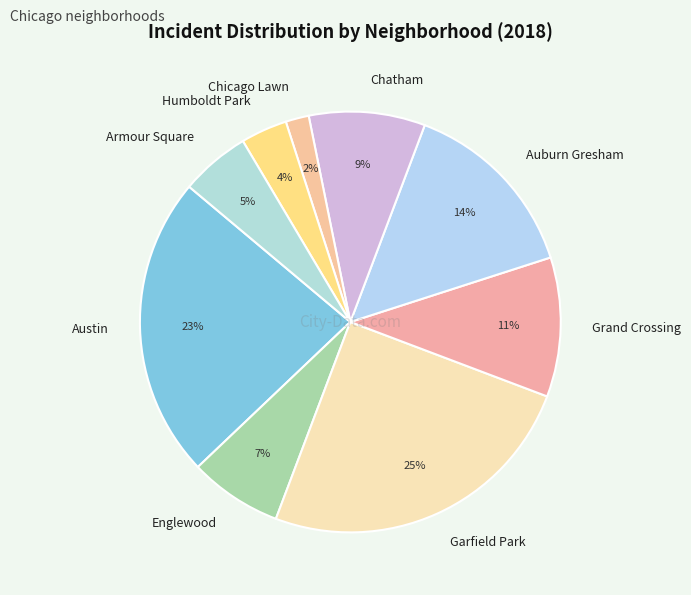

What is the ratio of the value at Chicago Lawn to the value at Englewood?

0.3